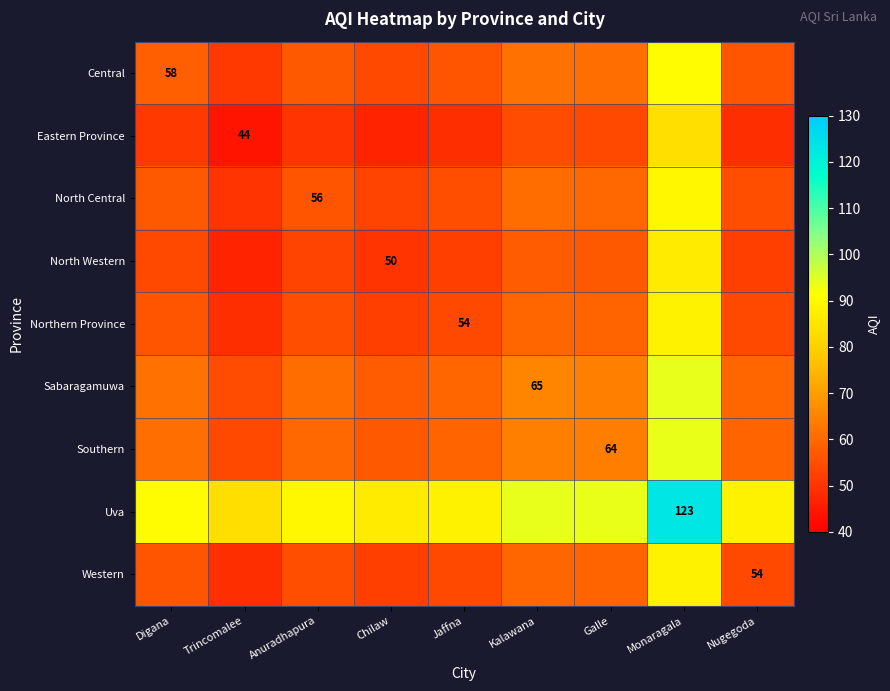

True or false: Eastern Province has a value of 44.0 at Trincomalee.

True